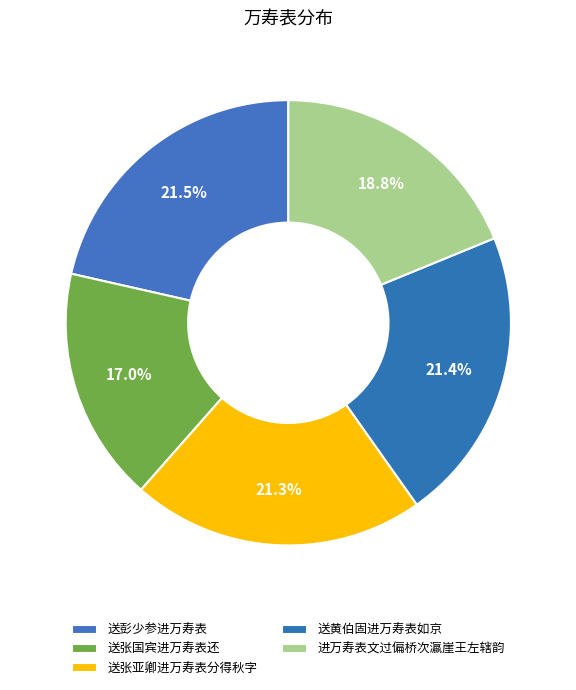

What is the smallest slice in the pie chart?

送张国宾进万寿表还